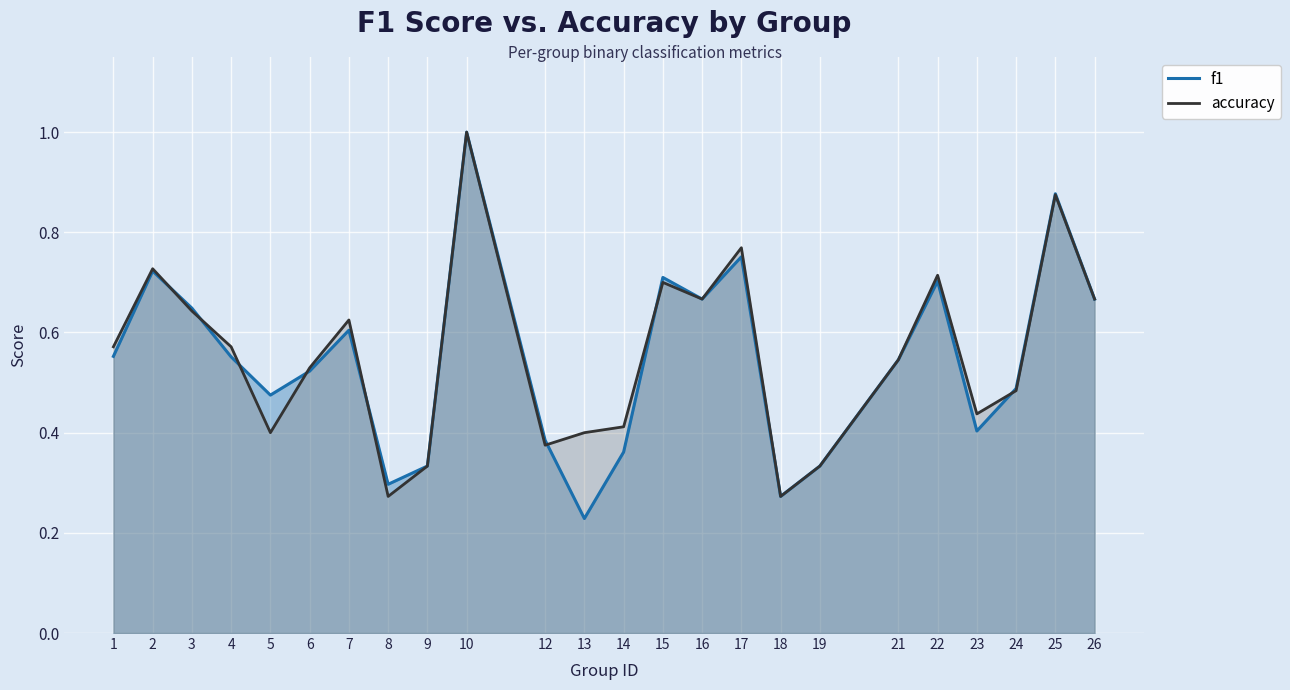

True or false: f1 has more than 2 interior local peaks.

True